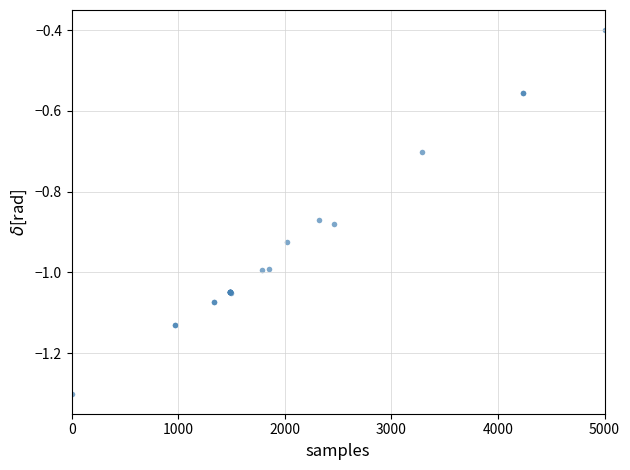

What Y value in the scatter plot is closest to 0?

-0.4